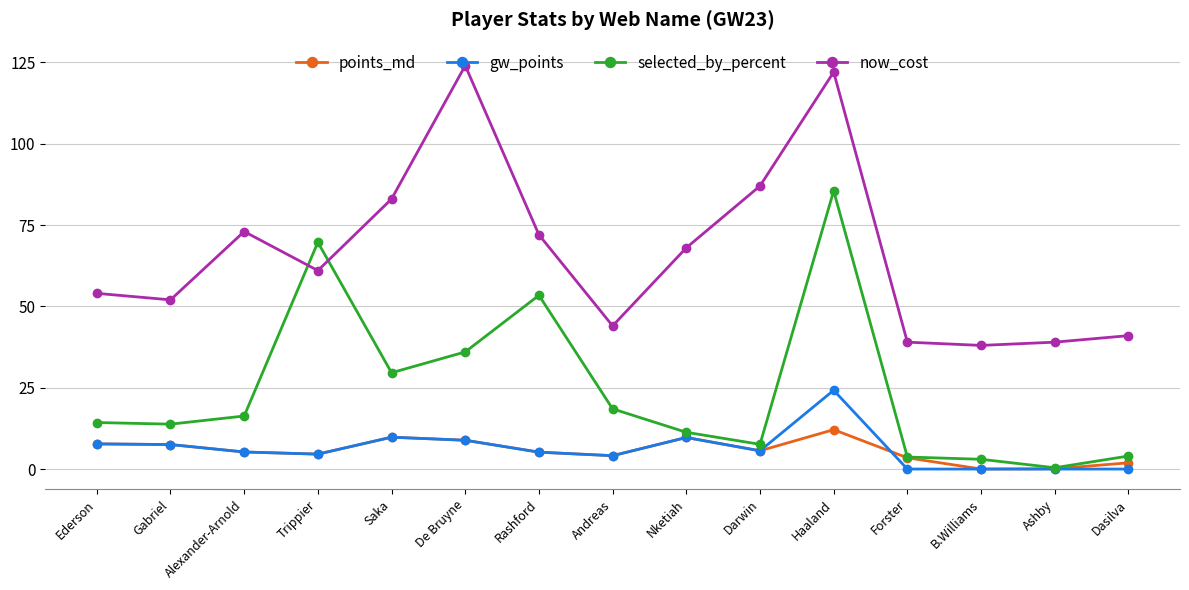

What is the label of the 11th point from the right?

Saka